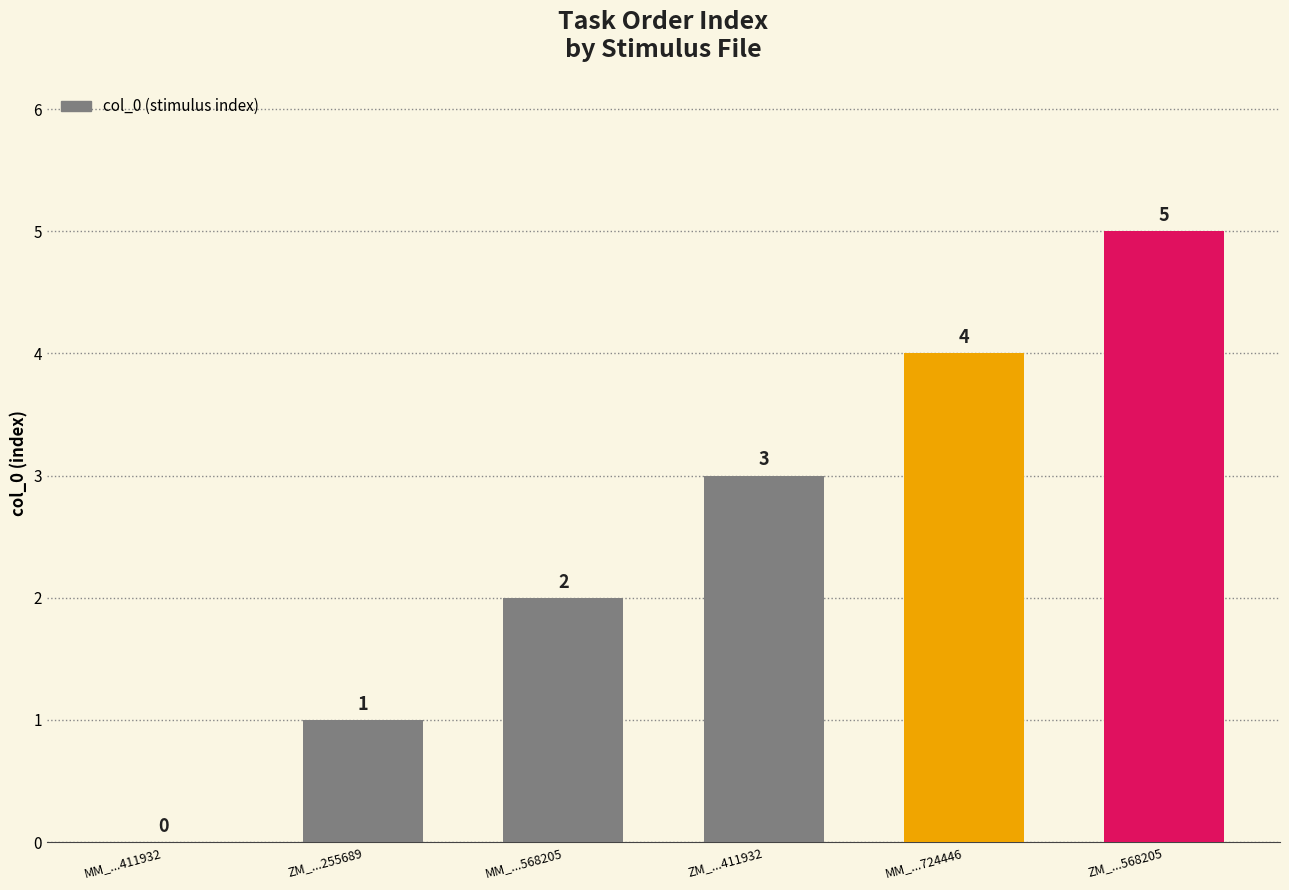

What is the change in value from MM_...411932 to ZM_...568205?

+5